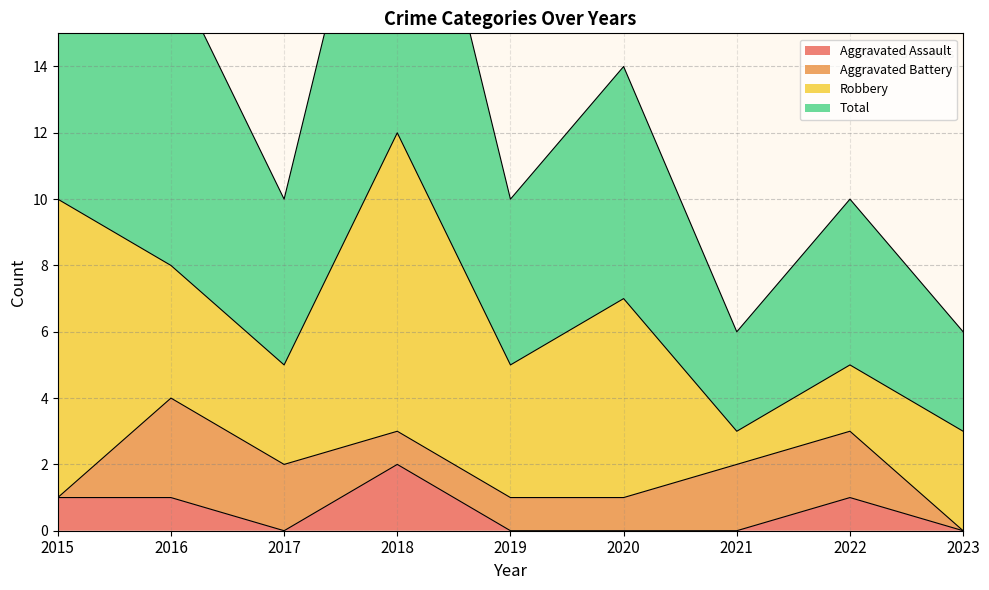

Is it true that Aggravated Assault equals 2 at 2015?

False